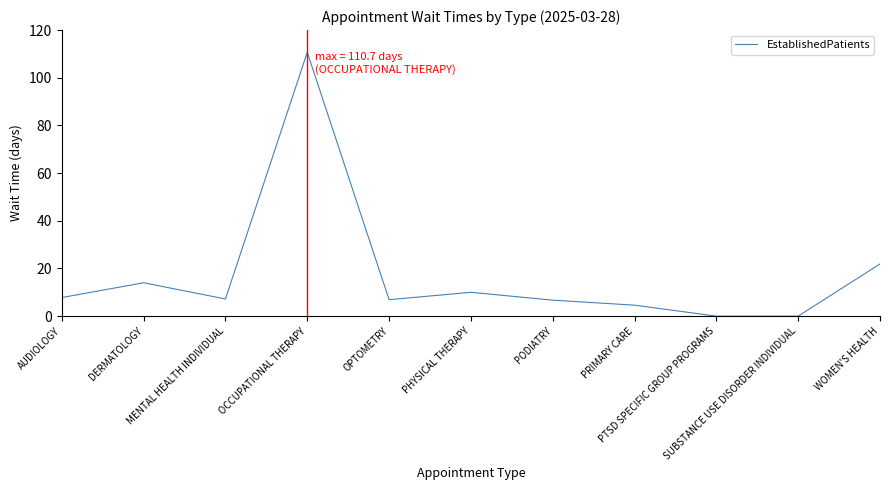

What is the ratio of the value at WOMEN'S HEALTH to the value at OCCUPATIONAL THERAPY?

0.2